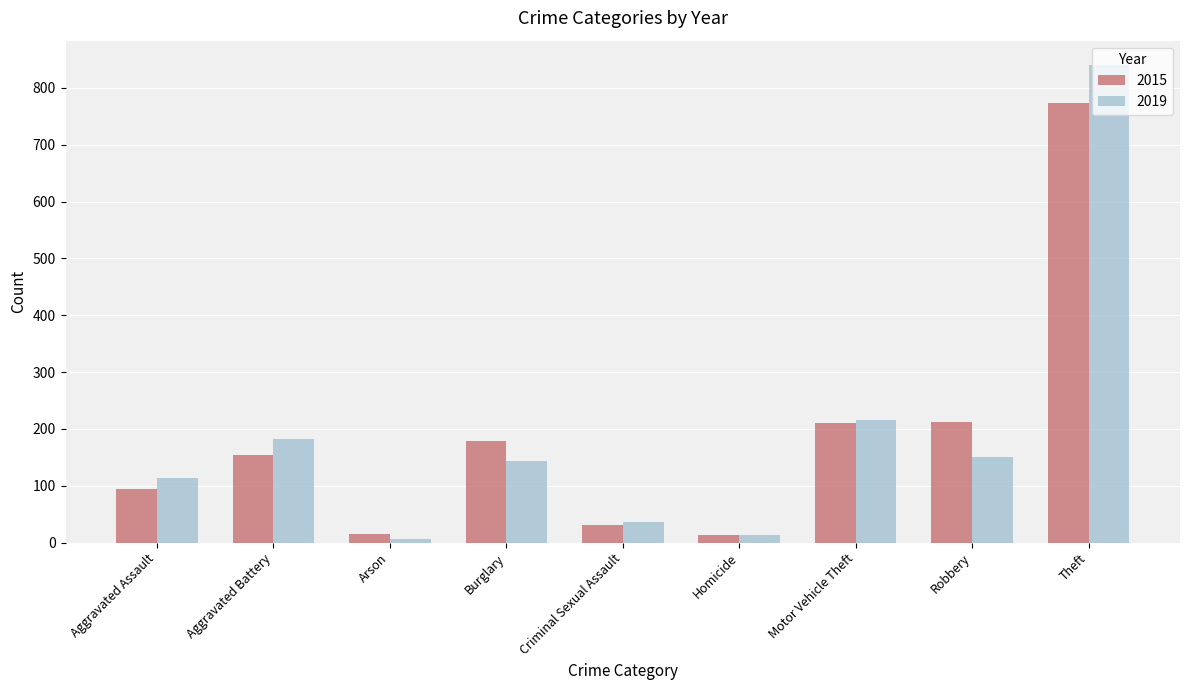

At Arson, list the series in order from largest to smallest.

2015, 2019